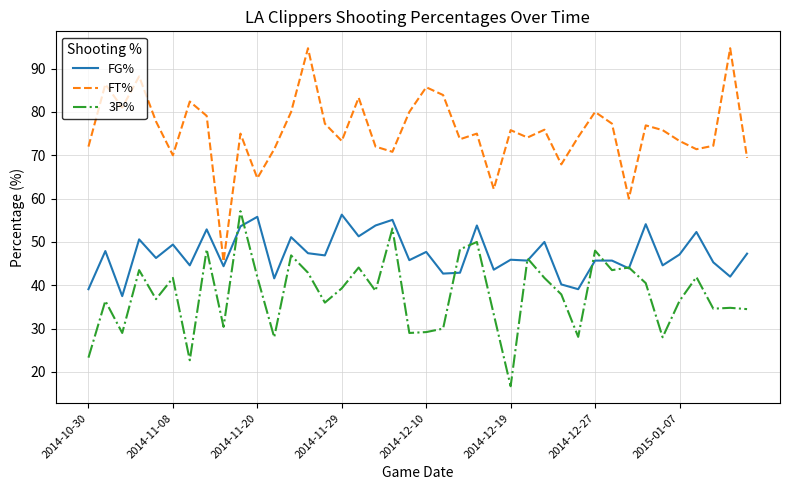

List the series in order of their overall mean, lowest first.

3P%, FG%, FT%